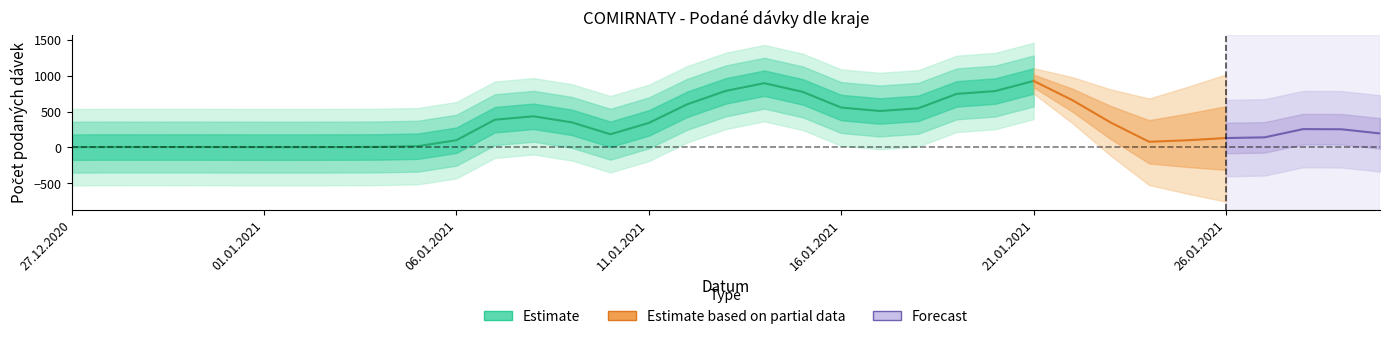

Where is the data nearest to the value 464?

12